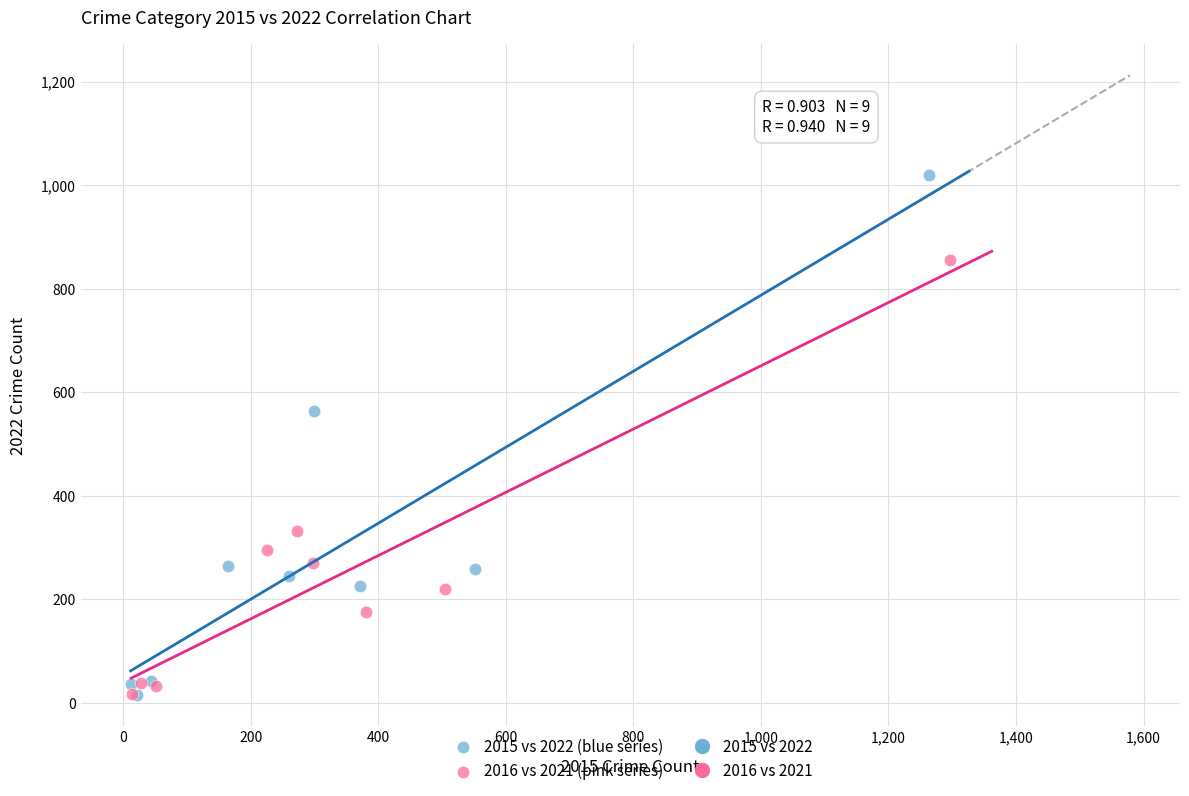

Which series has the largest Y range (max minus min)?

2015 vs 2022 (blue series)